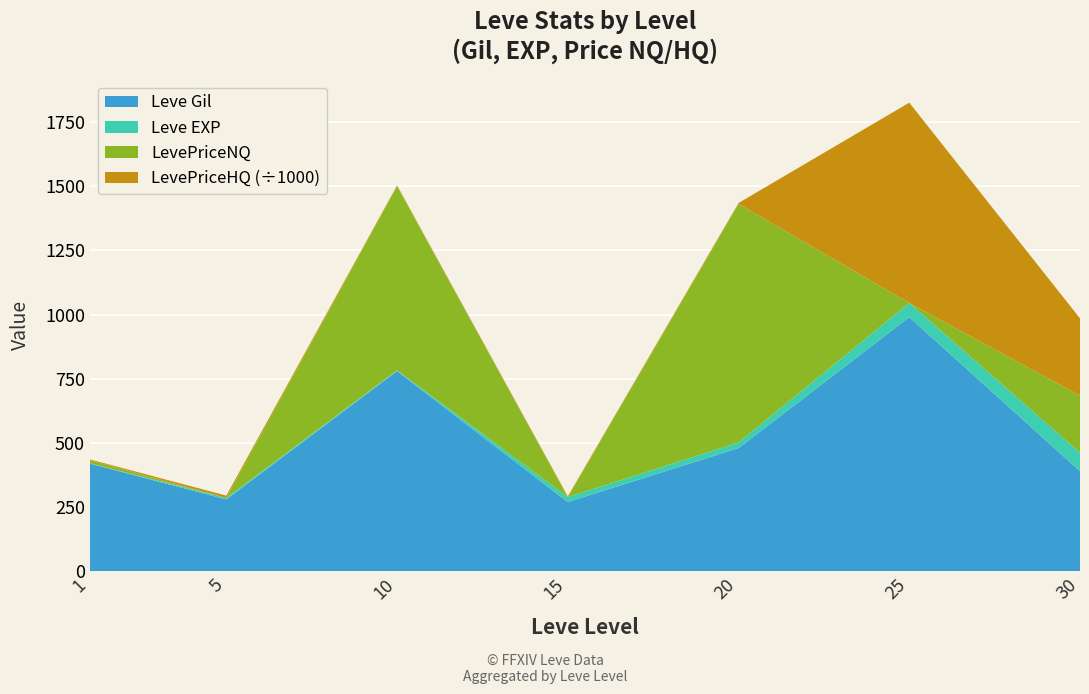

Reading right to left, extract all data points from this chart.

Leve Gil: 30=390	25=990	20=480	15=270	10=780	5=280	1=420
Leve EXP: 30=72	25=55	20=22	15=19	10=3	5=6	1=1
LevePriceNQ: 30=222	25=0	20=929	15=0	10=717	5=0	1=12
LevePriceHQ: 30=301095	25=779998	20=3303	15=3303	10=2881	5=9000	1=3027